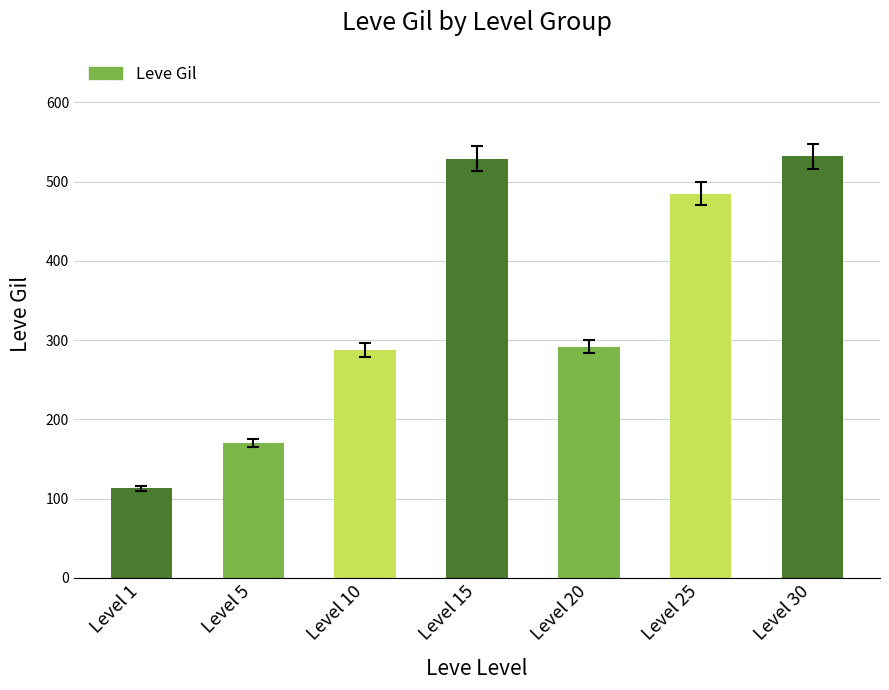

What is the value of the 2nd bar from the left?

170